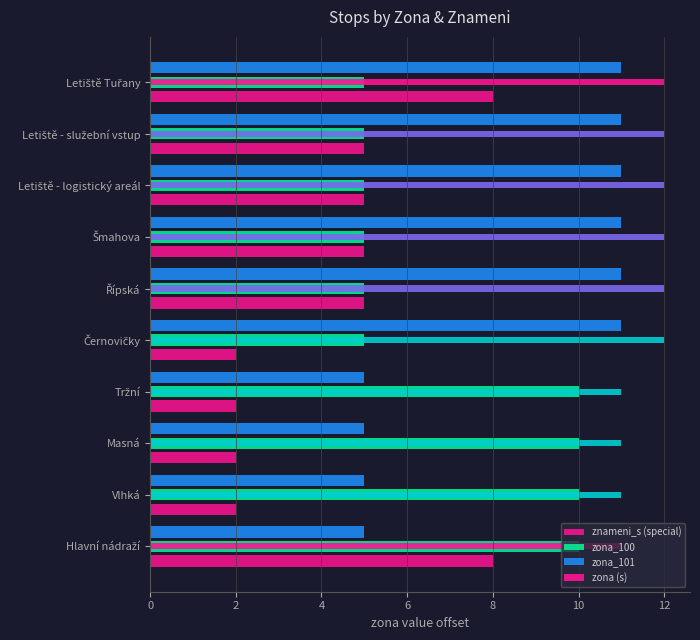

Are the bars horizontal?

Yes